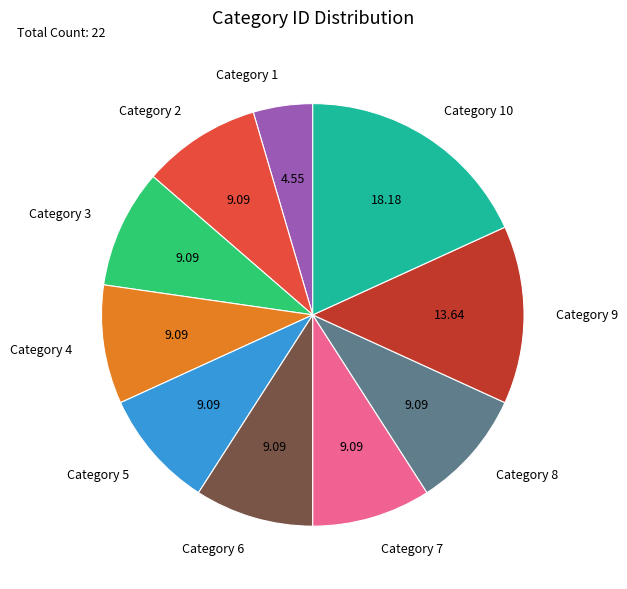

Approximately how many times larger is the value at Category 4 compared to Category 9?

0.7